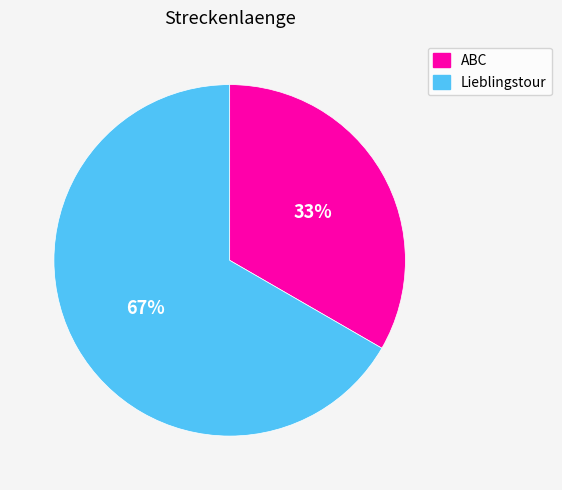

Rank the categories by value from highest to lowest.

Lieblingstour, ABC